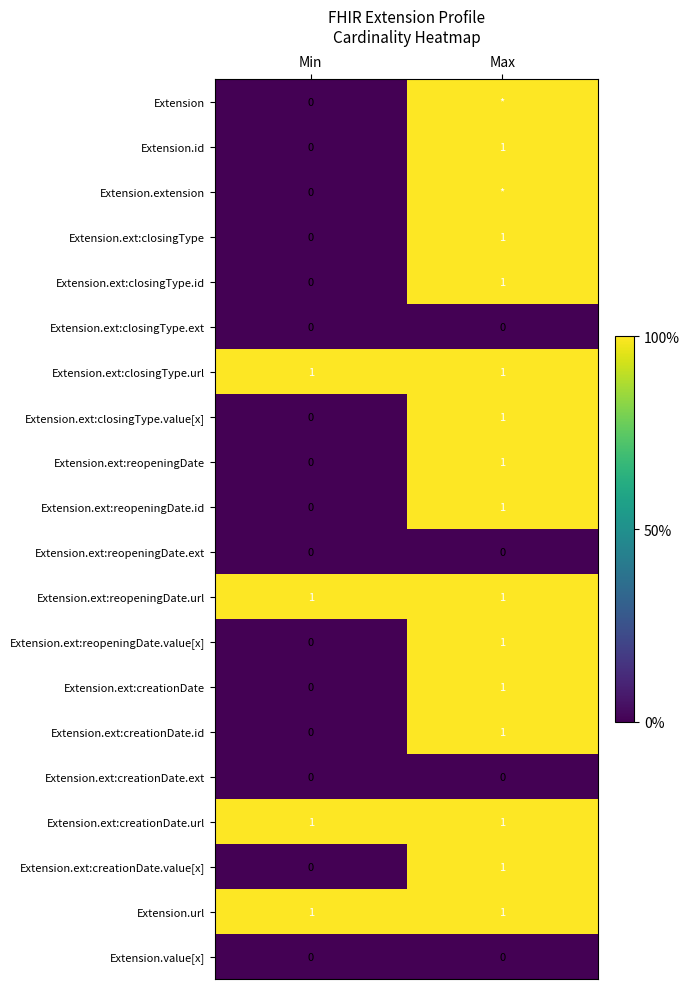

The value of Extension.ext:reopeningDate.value[x] at Max is 2. True or false?

False